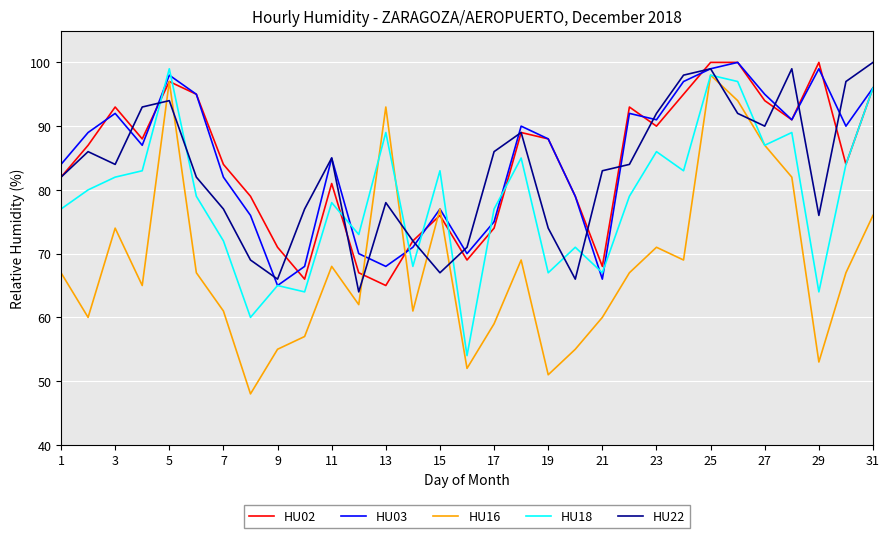

Which series has the largest range (max minus min)?

HU16